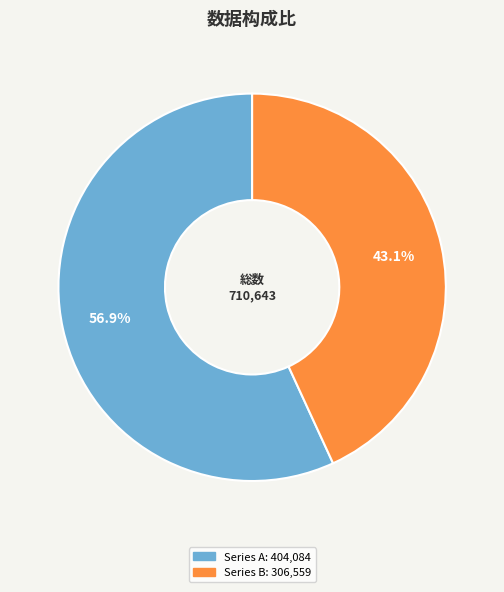

How many segments does this pie chart have?

2